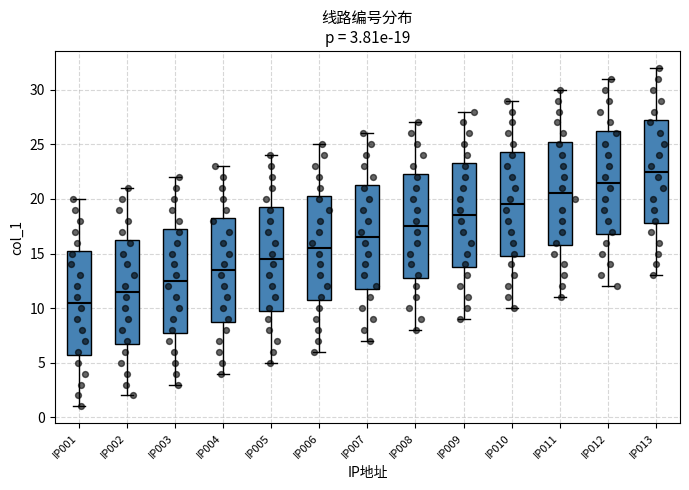

Which box has the lowest median line?

IP001